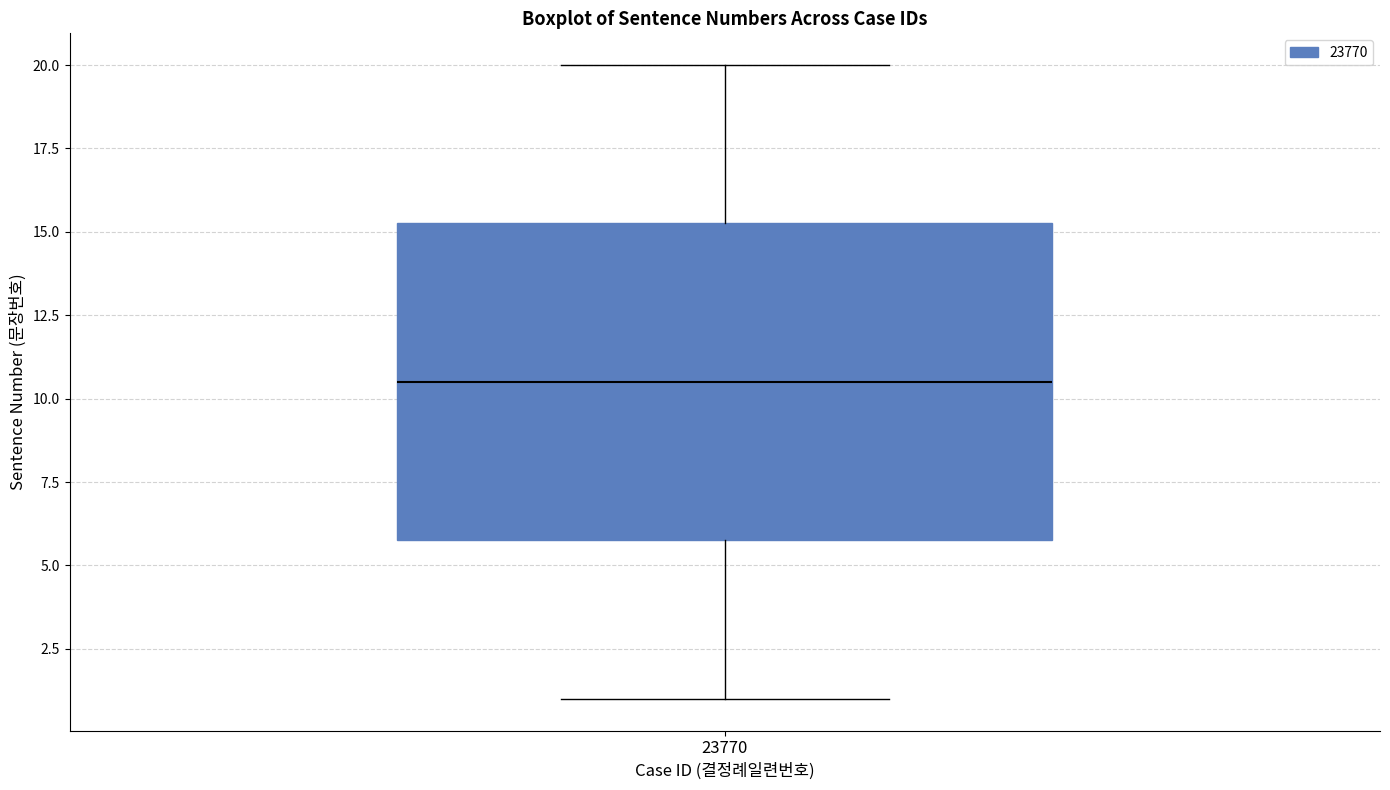

Where does the median line of the box at x = 23770 sit on the y-axis? The values are not printed on the chart, so give them approximately, as read against the axis.

10.5